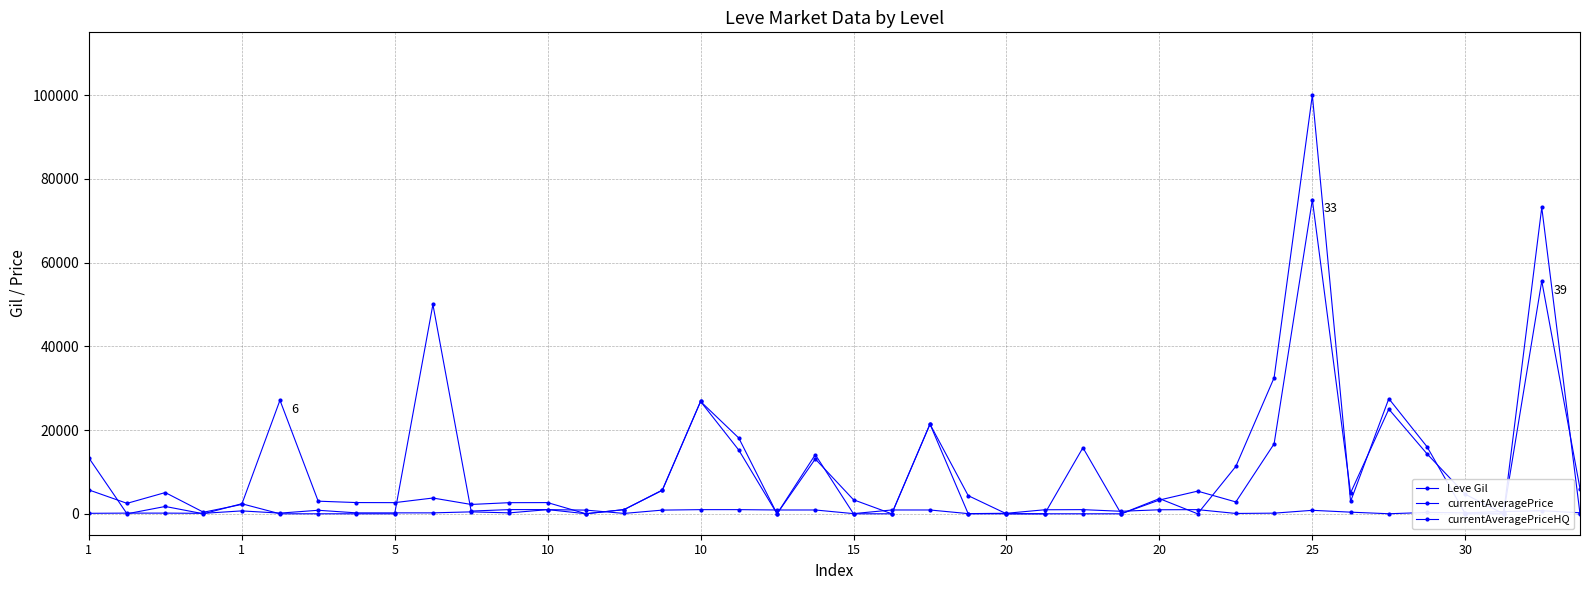

At which category is the sum across all series the highest?

25